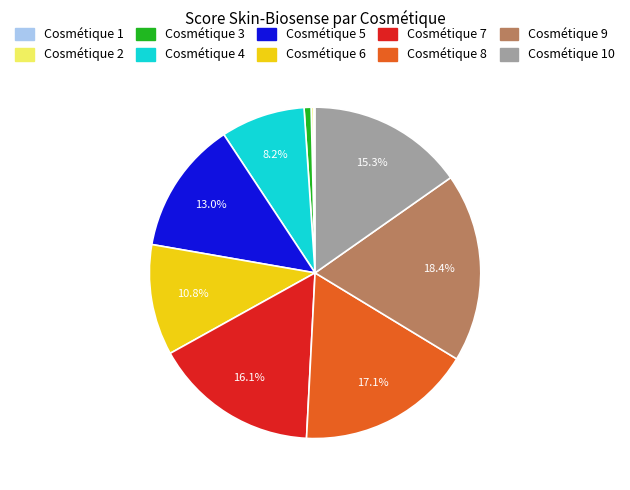

Is there a majority slice in this chart?

No